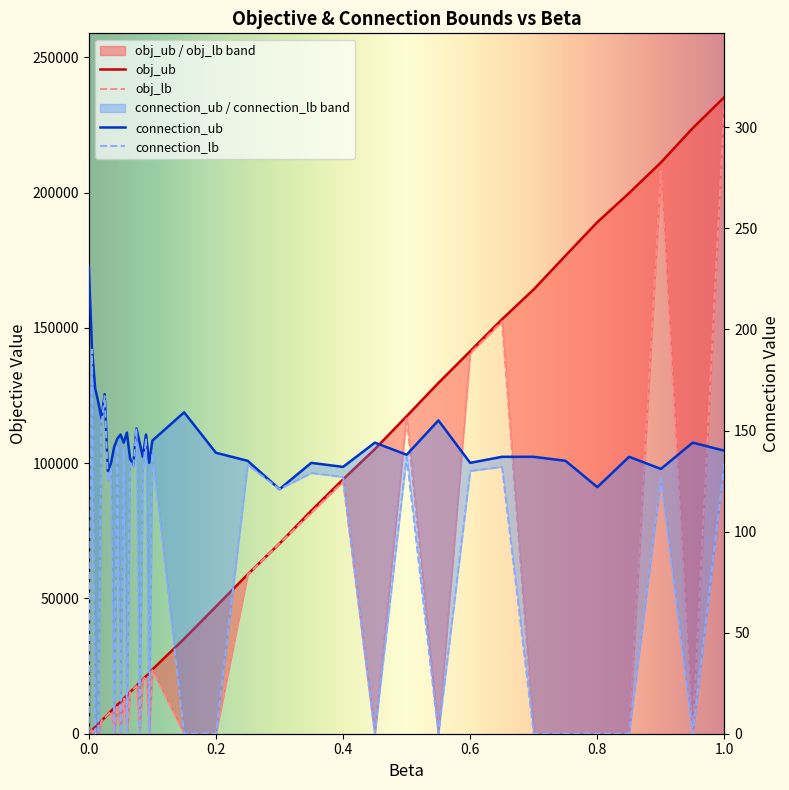

Does the chart have visible grid lines?

No